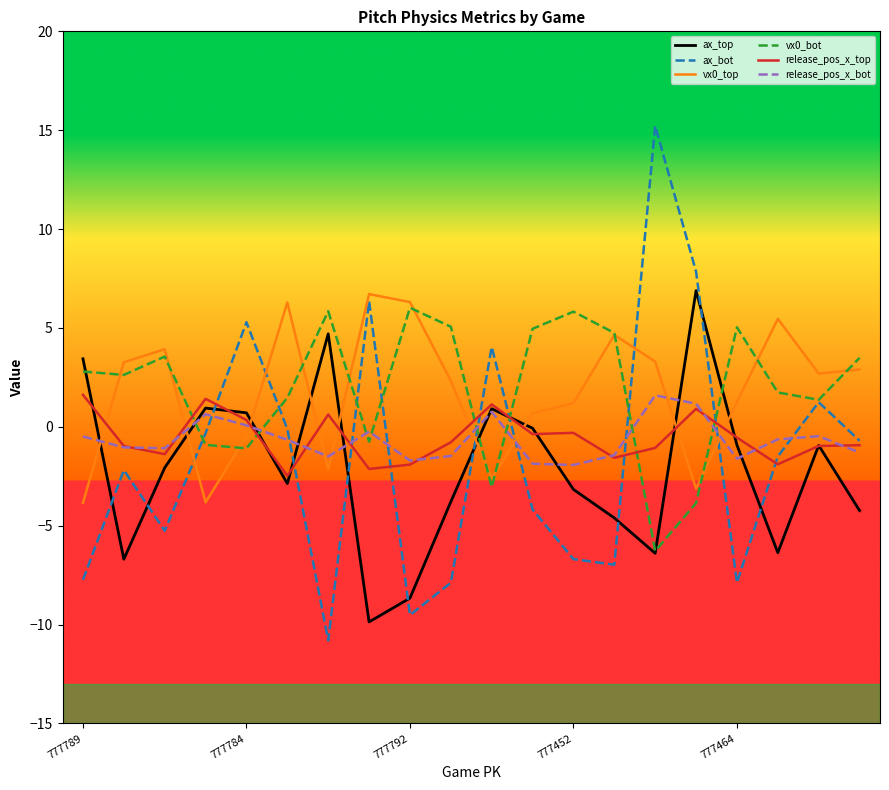

What is the average value of the ax_bot series?

-1.6